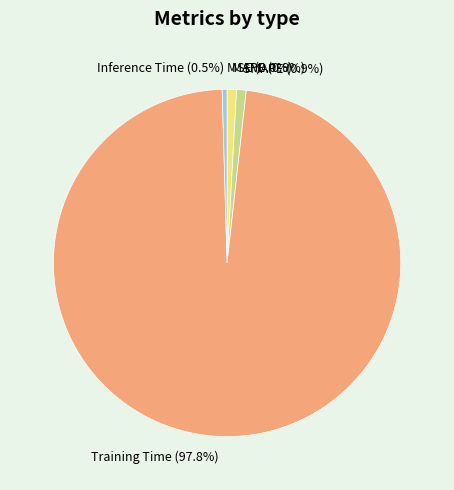

What is the largest slice in the pie chart?

Training Time